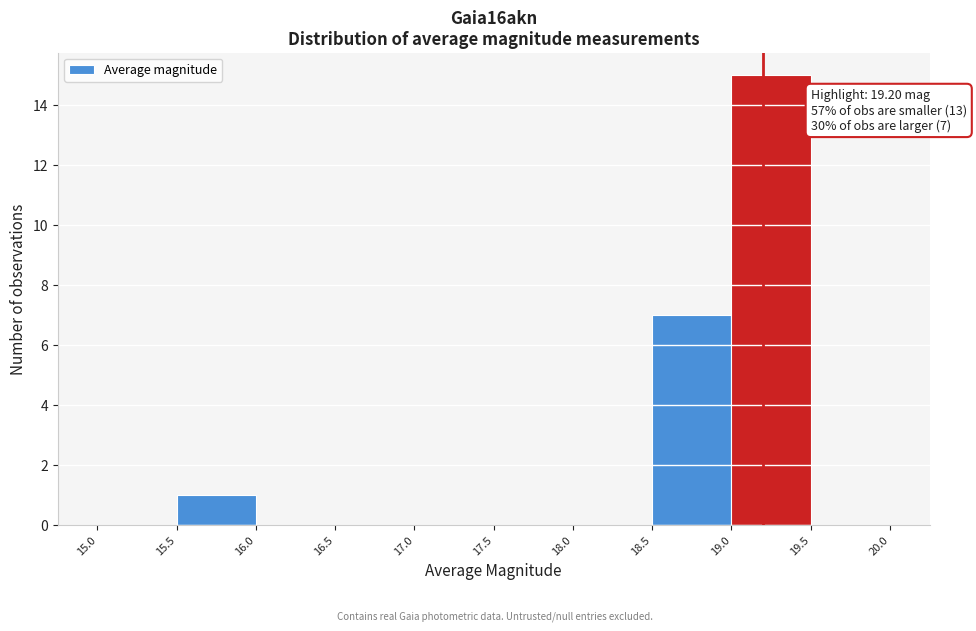

Which range on the x-axis has the tallest bar?

19.0 to 19.5